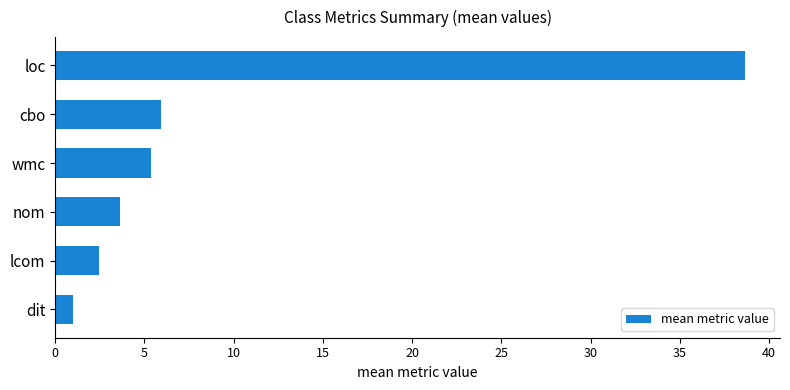

What is the difference between the second highest and minimum values?

4.9